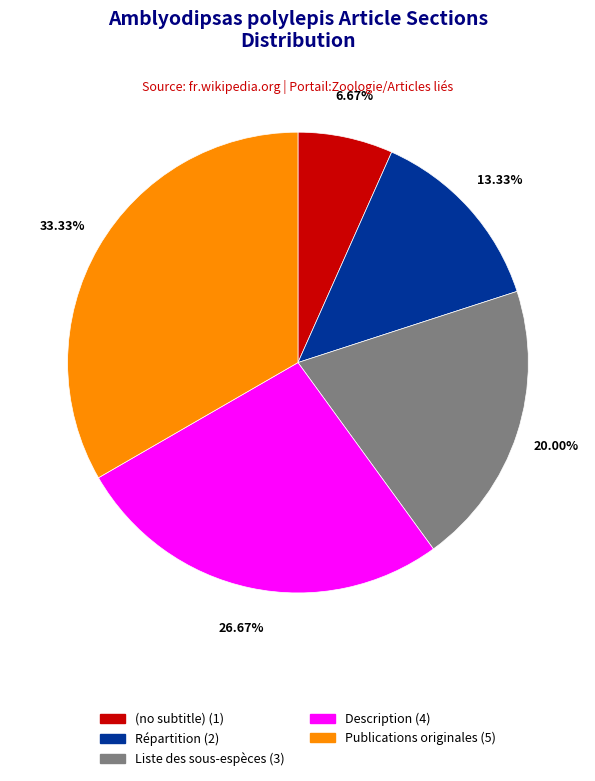

How many slices are in this pie chart?

5